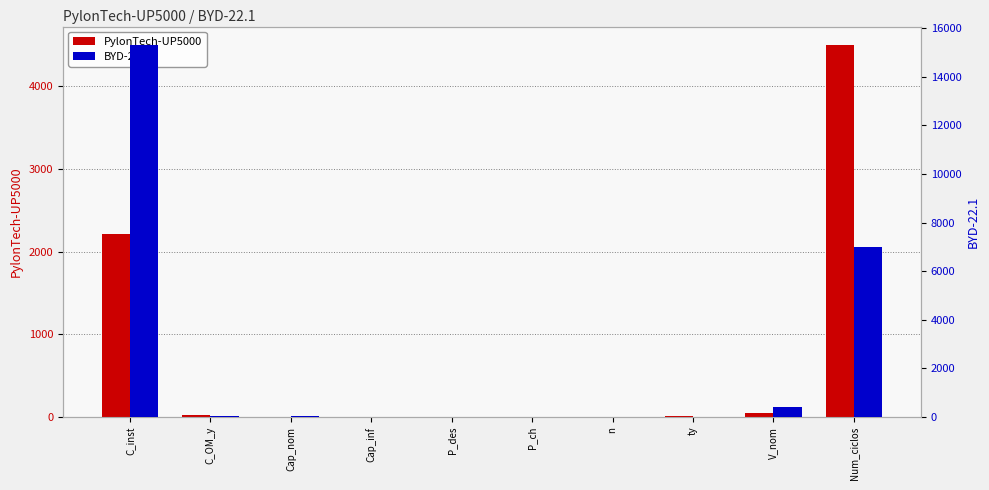

Count the number of data series in this chart.

2